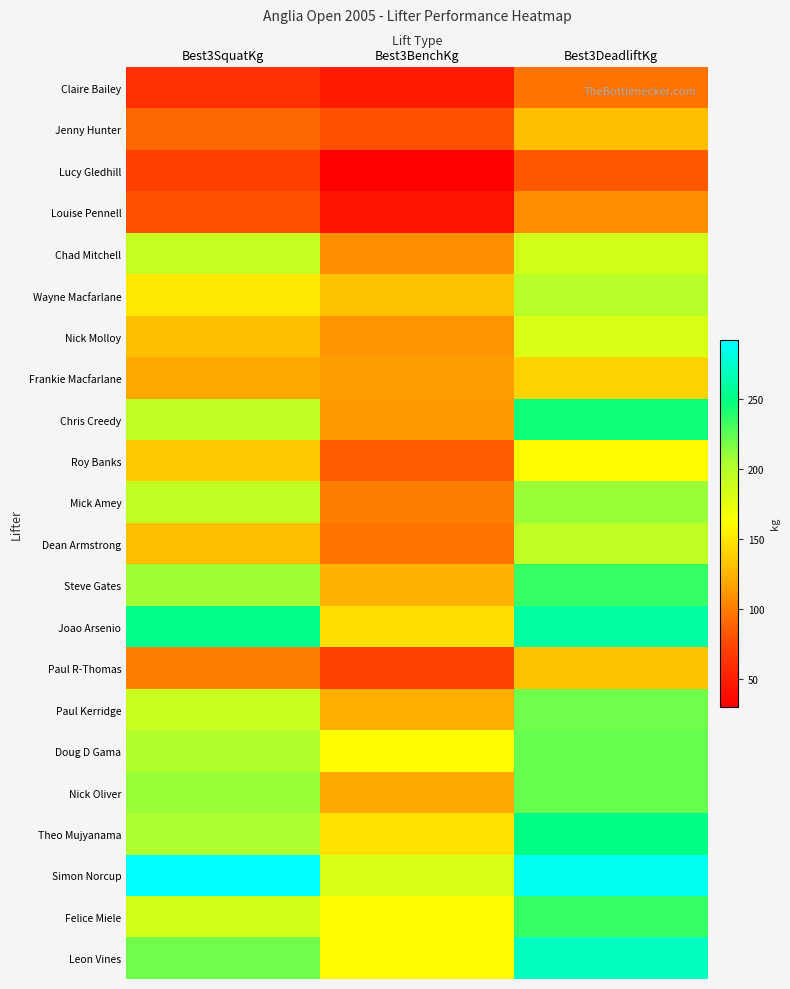

List the series in order of their peak value, lowest first.

Lucy Gledhill, Claire Bailey, Louise Pennell, Jenny Hunter, Paul R-Thomas, Frankie Macfarlane, Roy Banks, Nick Molloy, Chad Mitchell, Dean Armstrong, Wayne Macfarlane, Mick Amey, Paul Kerridge, Doug D Gama, Nick Oliver, Steve Gates, Felice Miele, Chris Creedy, Theo Mujyanama, Joao Arsenio, Leon Vines, Simon Norcup